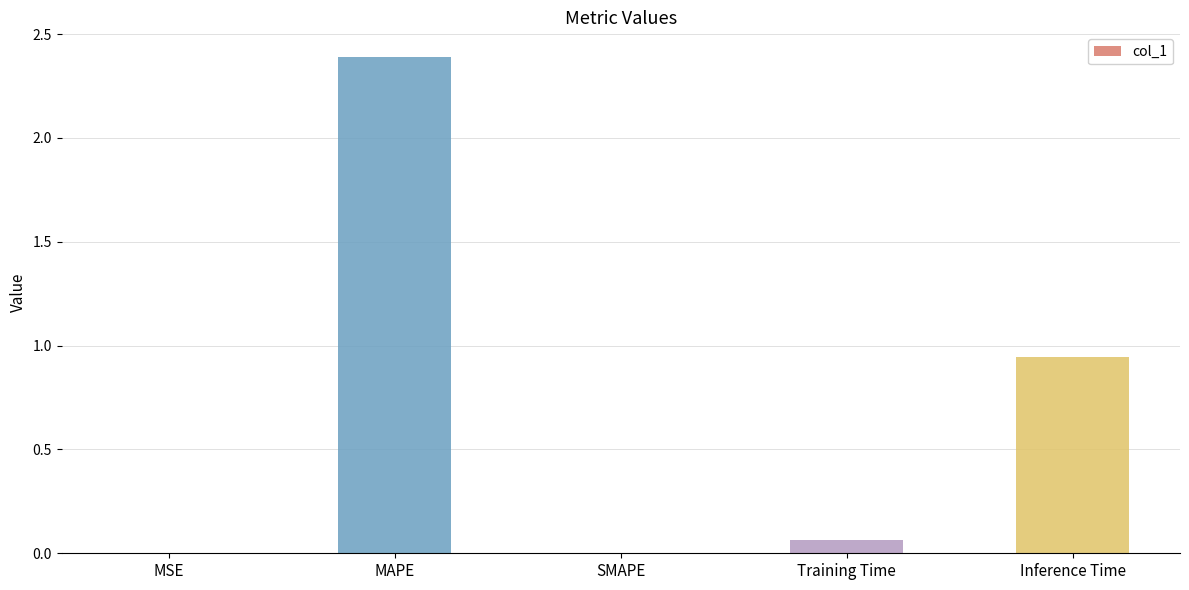

Are the bars horizontal?

No